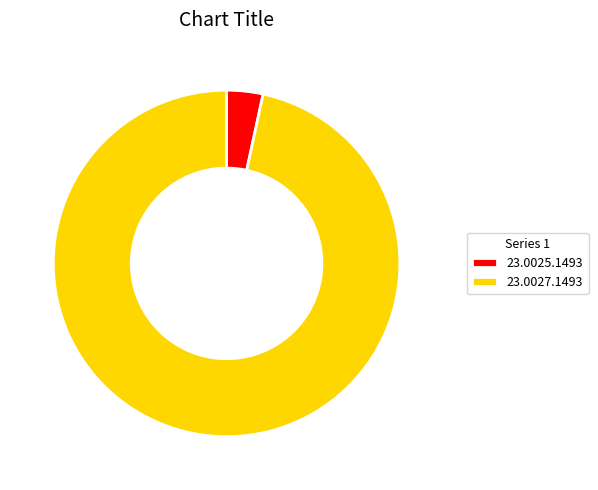

Is it true that 23.0025.1493 is 3% of the pie?

True